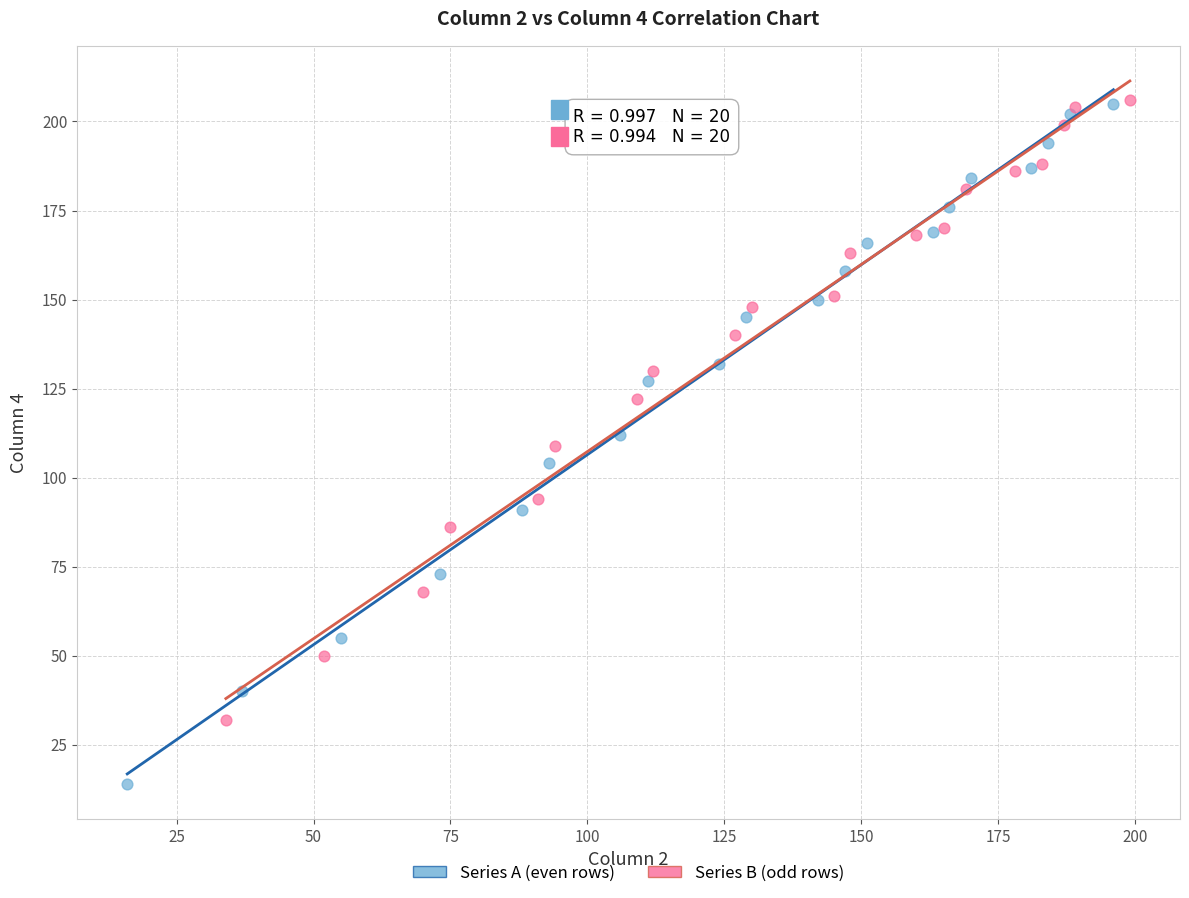

Which series contains the lowest Y value?

Series A (even rows)